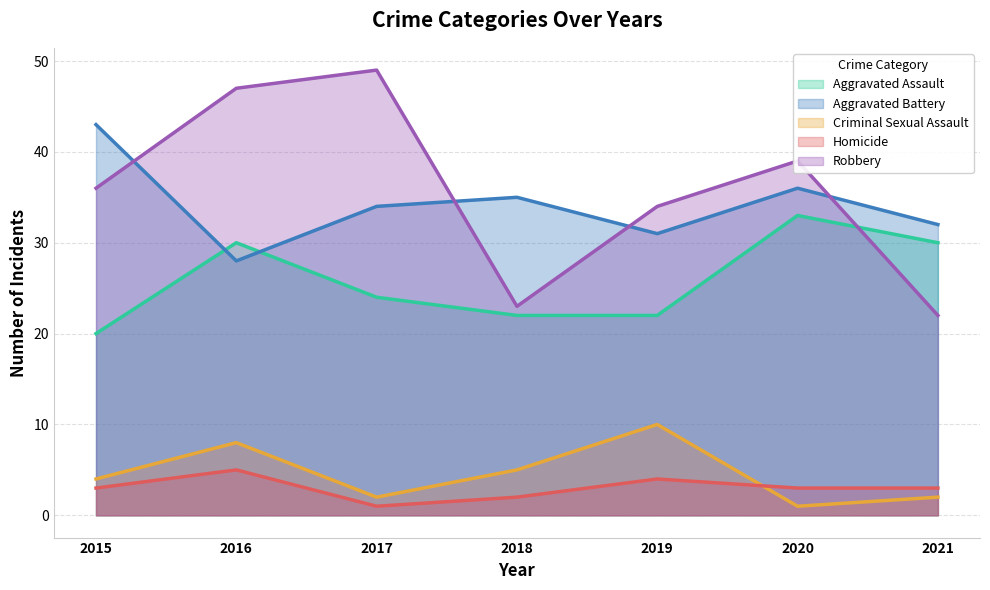

True or false: Homicide has a value of 2 at 2018.

True